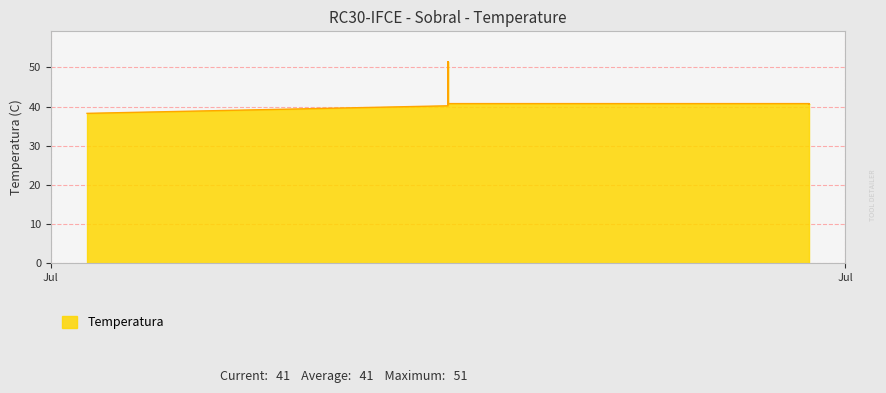

What is the greatest value displayed?

51.5